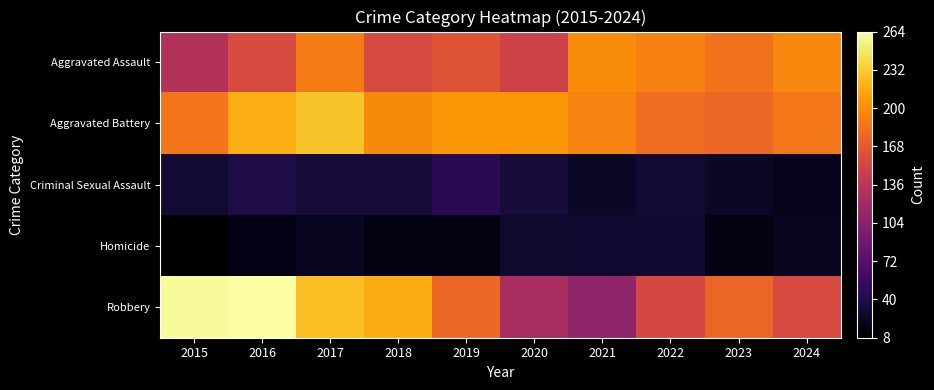

Between 2015 and 2023, which is larger?

2023